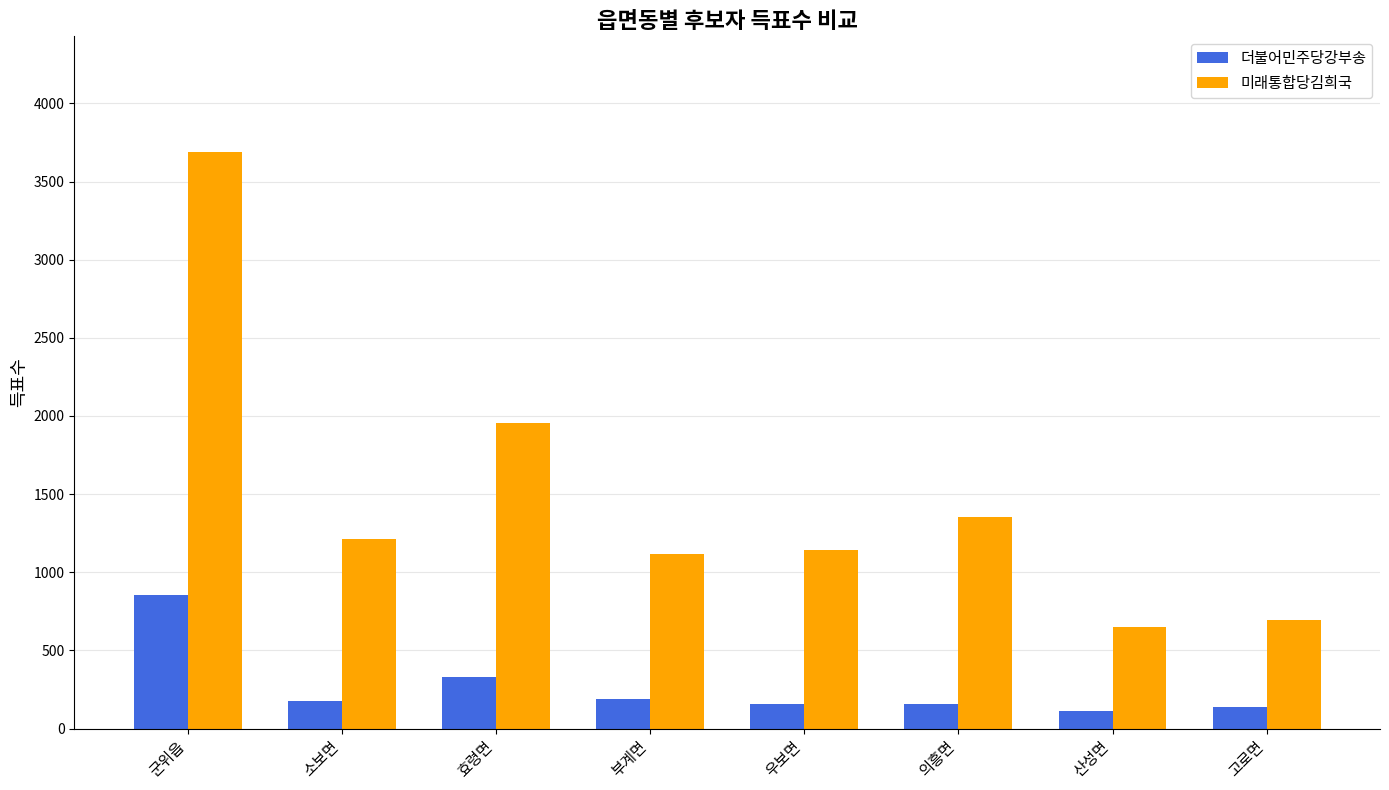

What is the smallest value displayed?

113